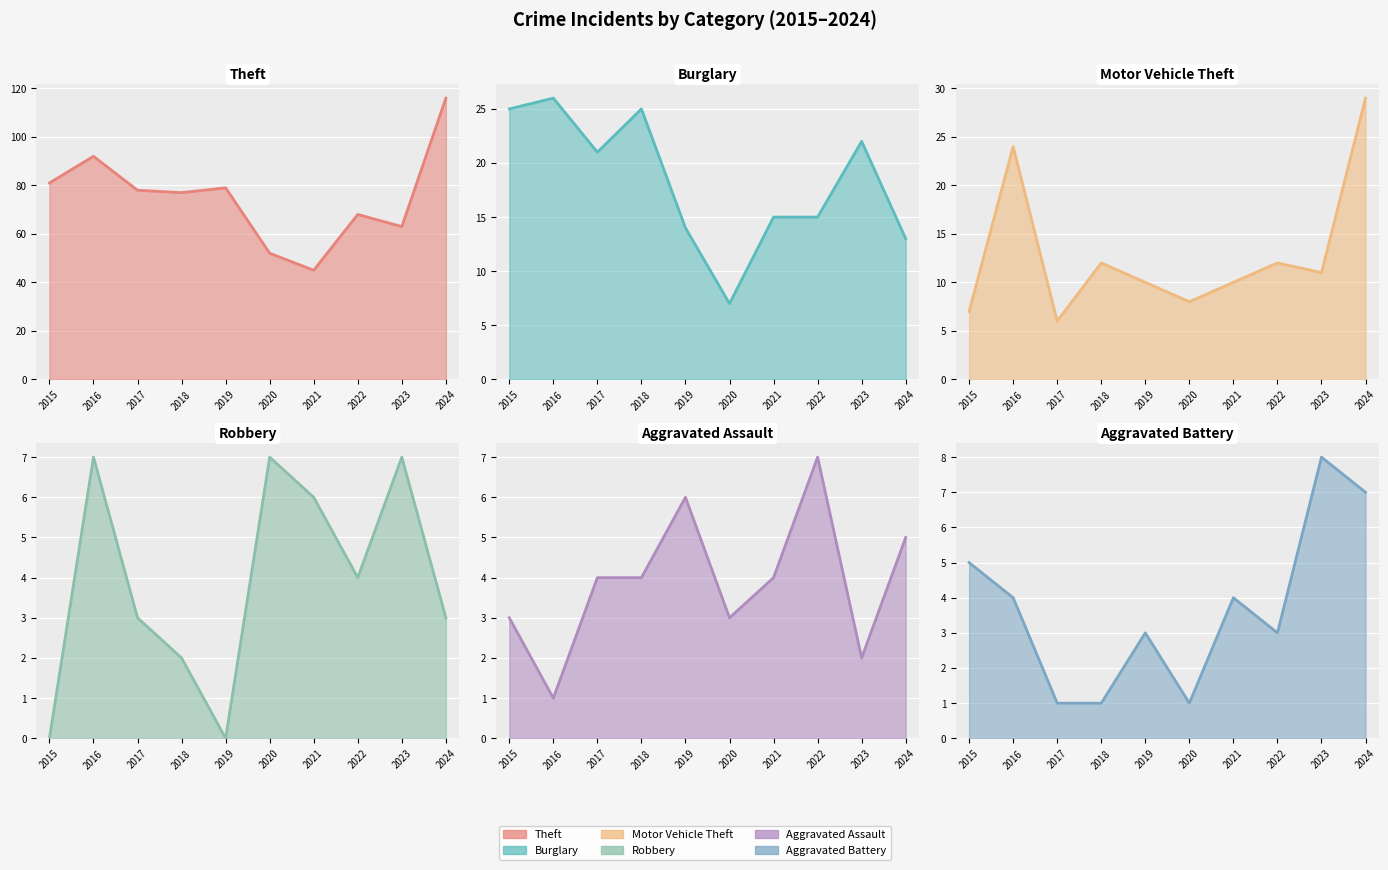

At 2024, list the series in order from largest to smallest.

Theft, Motor Vehicle Theft, Burglary, Aggravated Battery, Aggravated Assault, Robbery